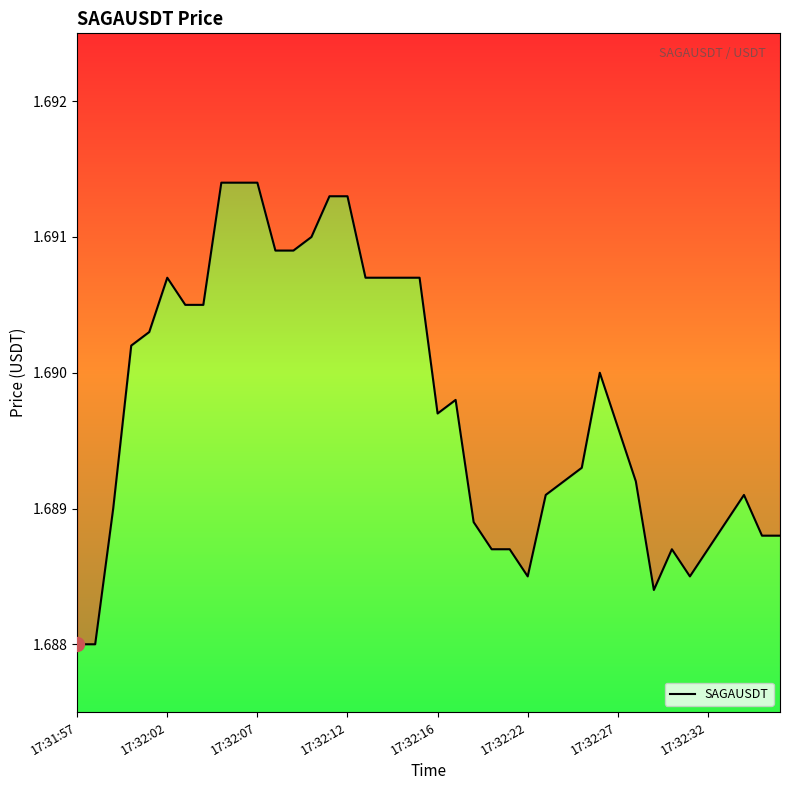

How many lines are shown in the chart?

1